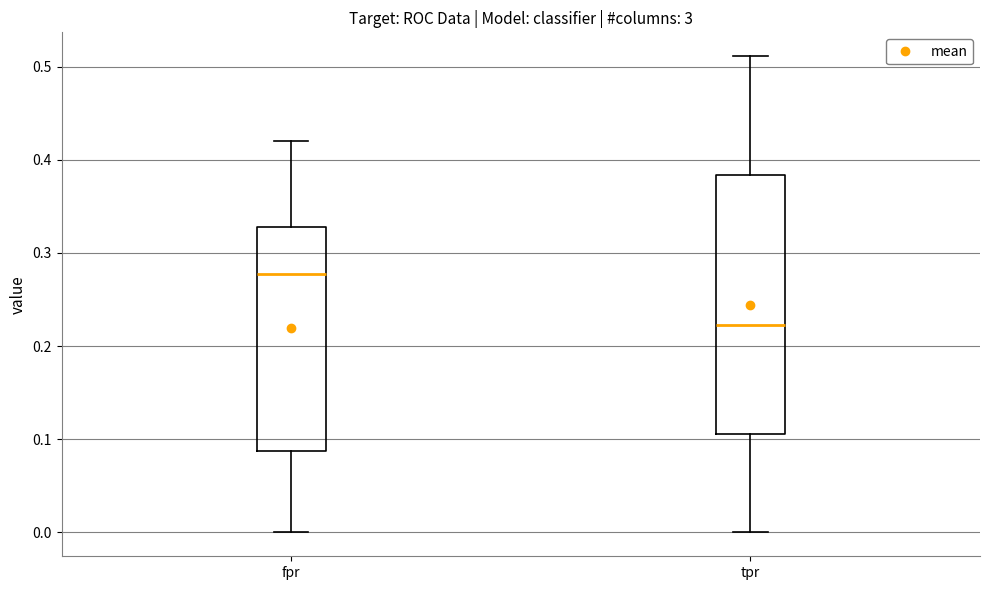

Which box is the tallest, from its lower edge to its upper edge?

tpr